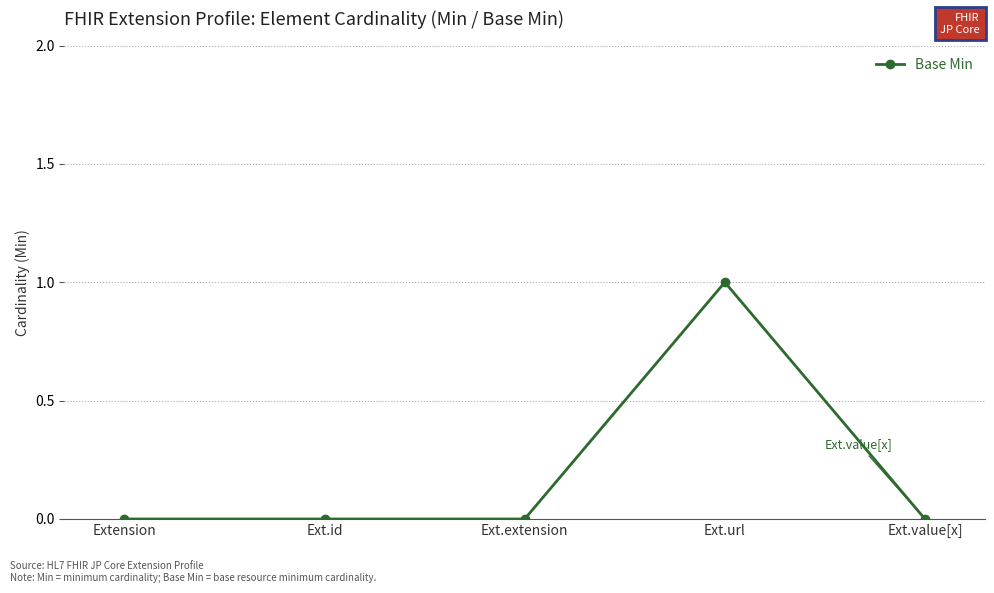

True or false: the data shows 0 at Extension.

True